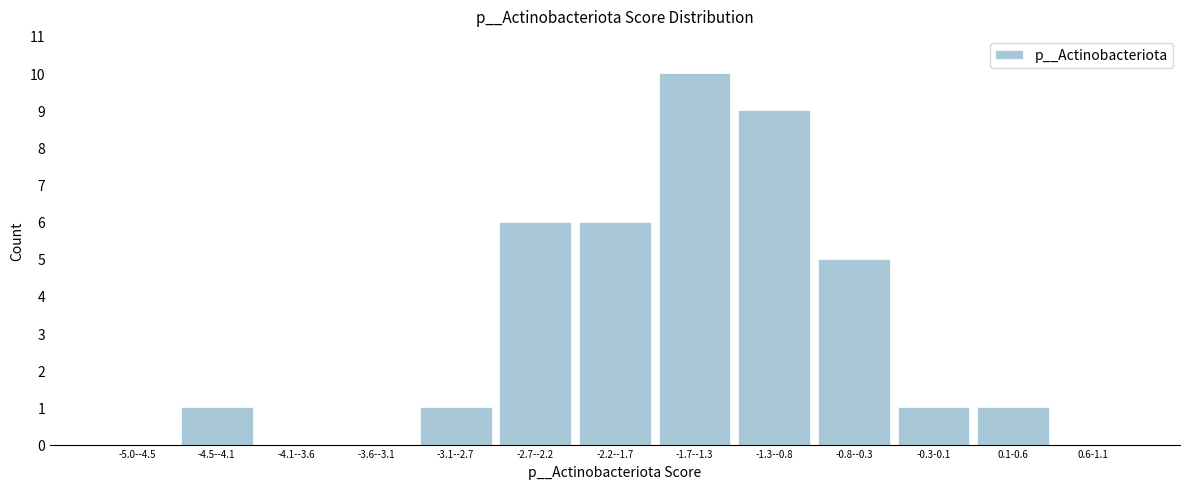

Reading left to right, list all the values displayed in this chart.

-5.0--4.5=0	-4.5--4.1=1	-4.1--3.6=0	-3.6--3.1=0	-3.1--2.7=1	-2.7--2.2=6	-2.2--1.7=6	-1.7--1.3=10	-1.3--0.8=9	-0.8--0.3=5	-0.3-0.1=1	0.1-0.6=1	0.6-1.1=0